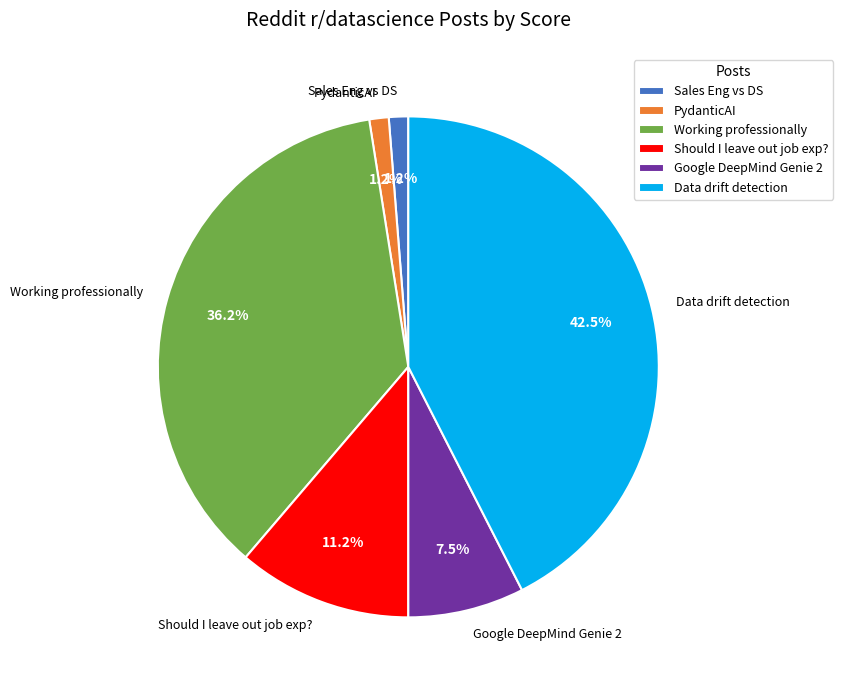

What is the largest slice in the pie chart?

Data drift detection